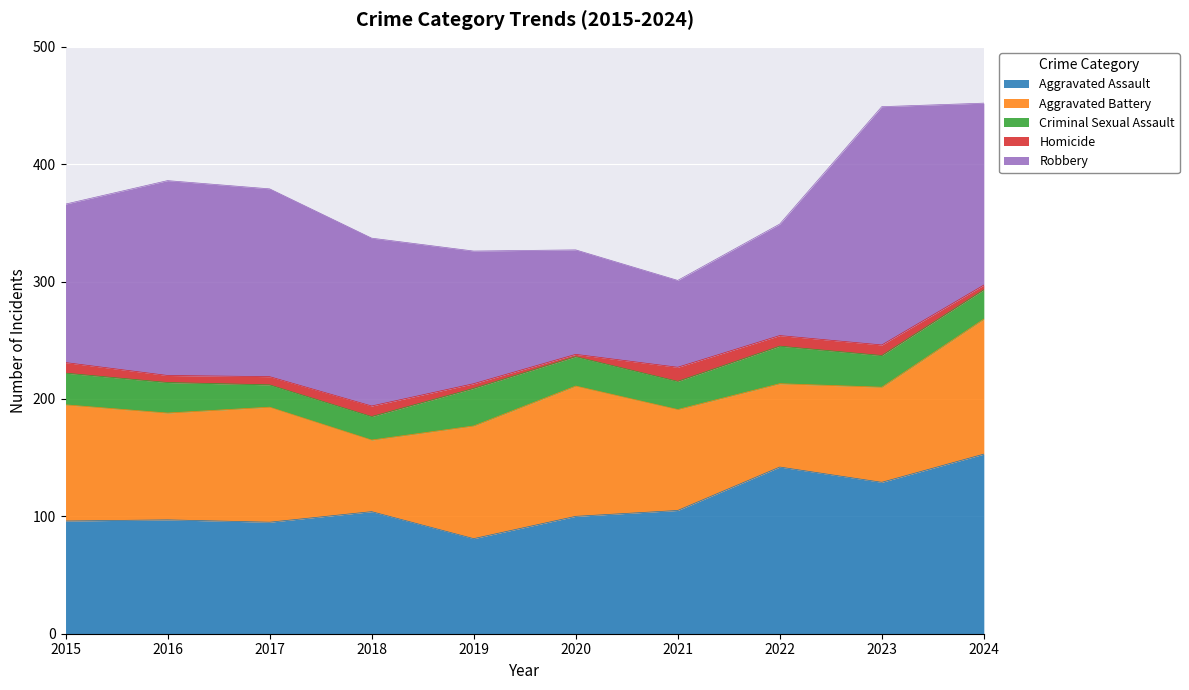

Does the chart display data point markers on the line(s)?

No